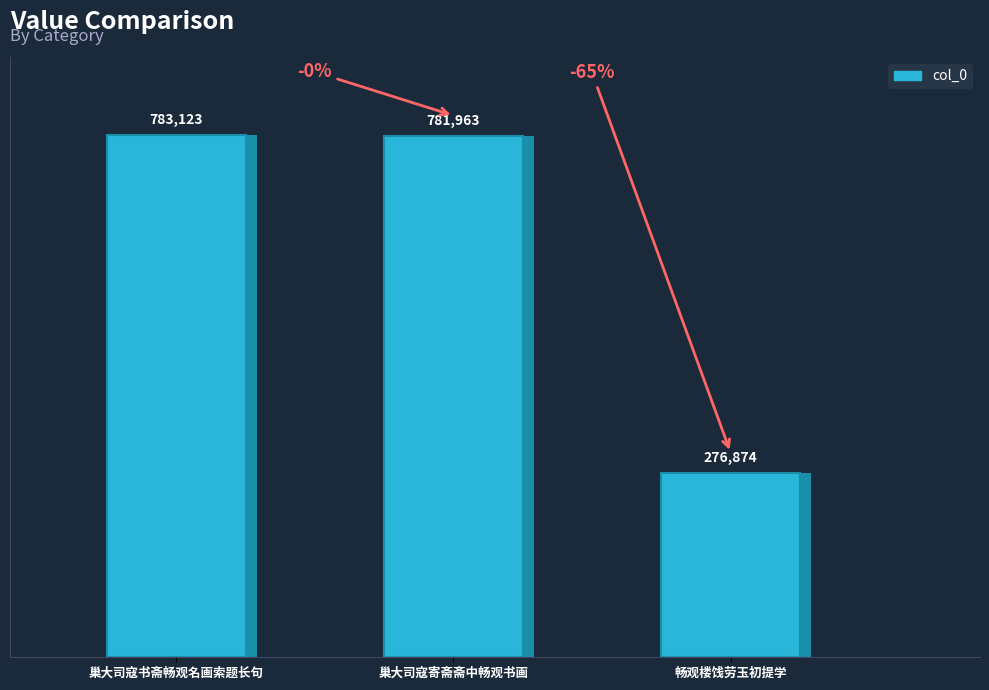

Which category has the lowest value across all series?

畅观楼饯劳玉初提学